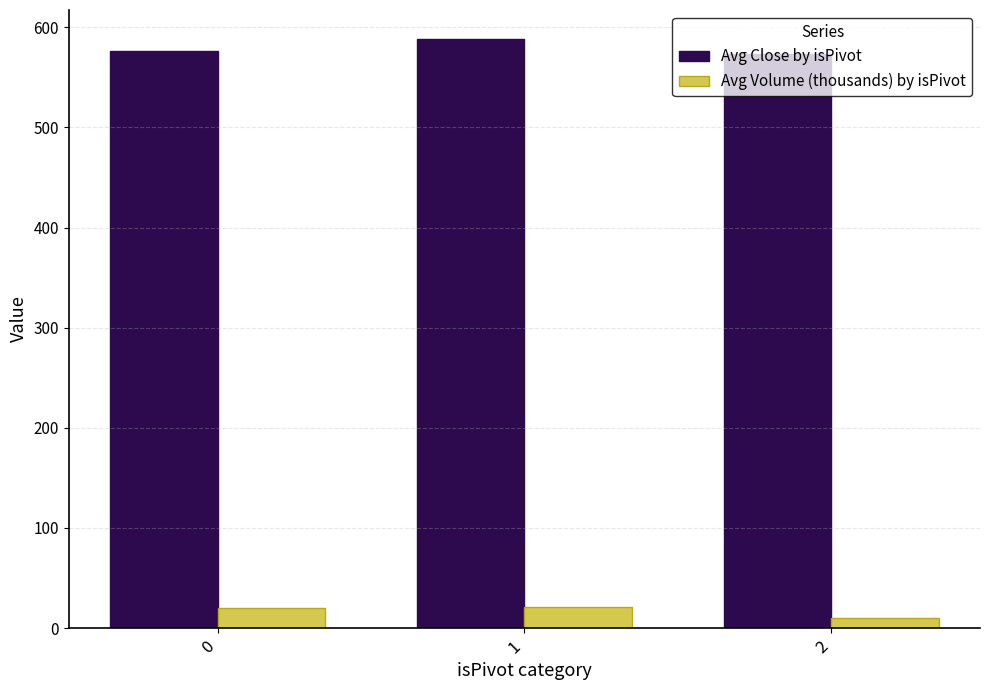

Count the number of data series in this chart.

2